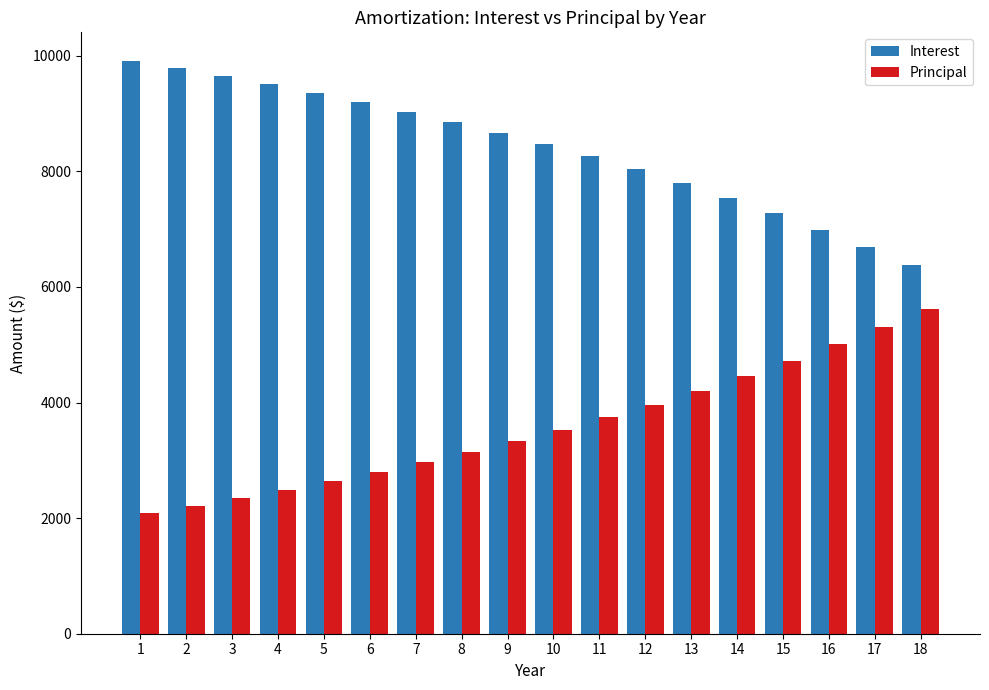

The Principal series shows 2347.6 at 3. True or false?

True